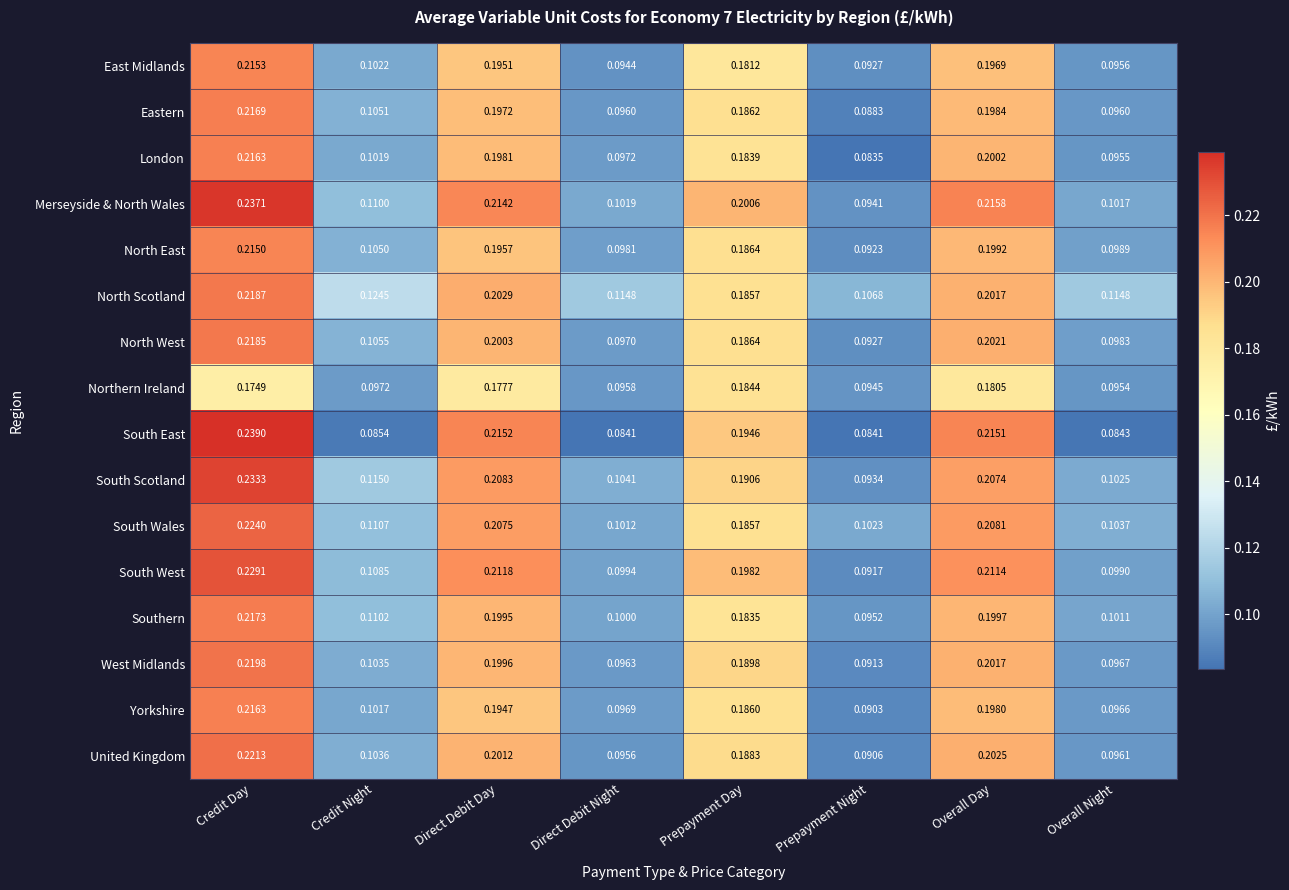

How many series are shown in this chart?

16